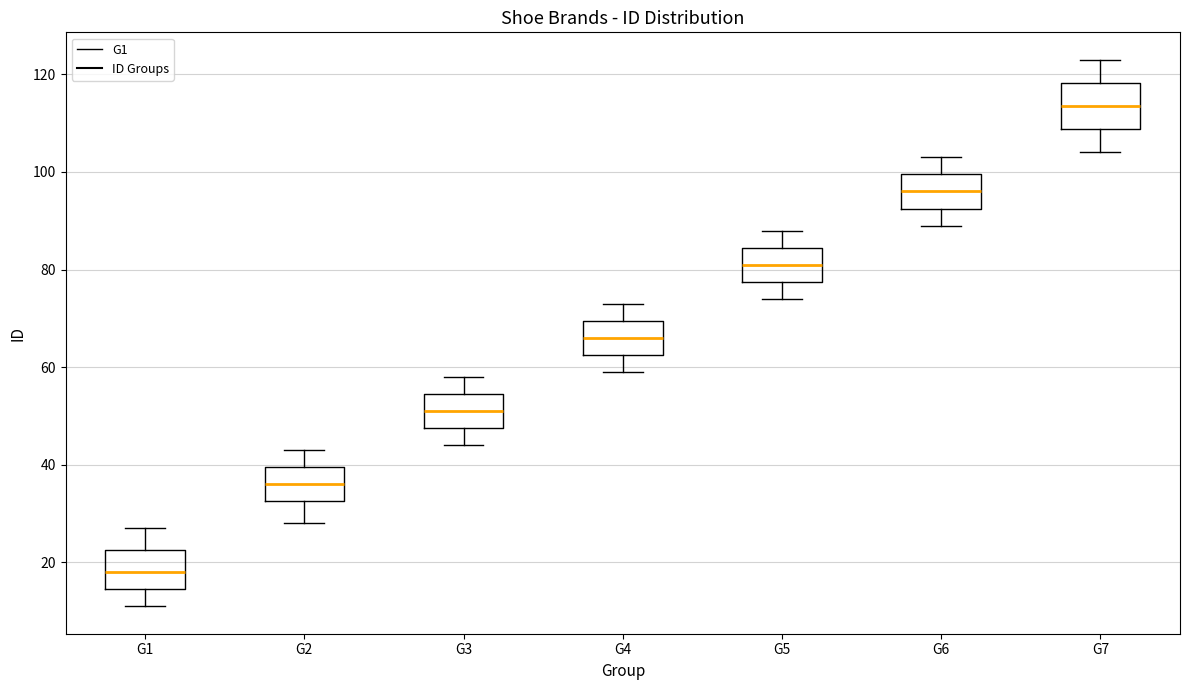

Where does the upper whisker of the box for G2 end on the y-axis? The values are not printed on the chart, so give them approximately, as read against the axis.

44